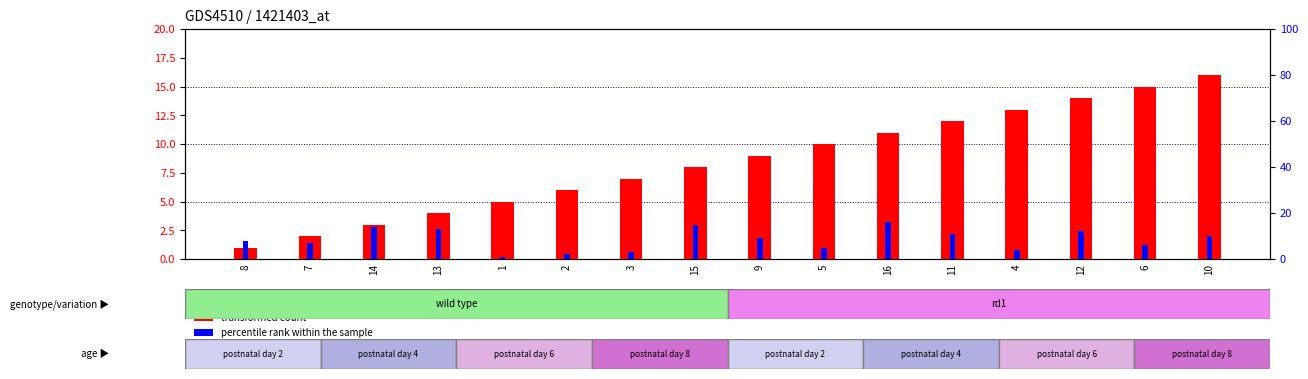

What is the minimum value for percentile rank within the sample?

1